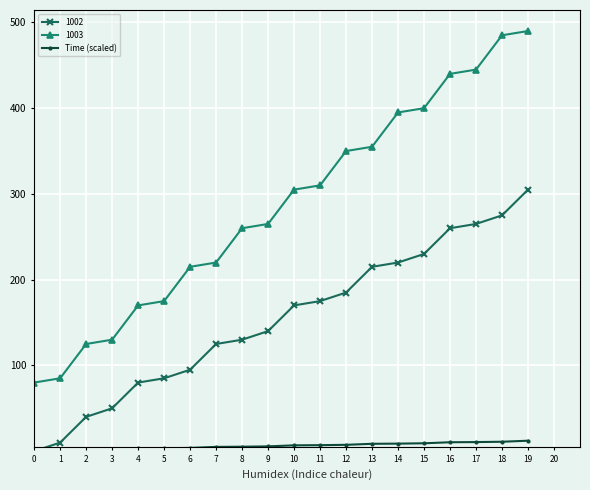

Rank the series by their average value, from highest to lowest.

1003, 1002, Time (scaled)